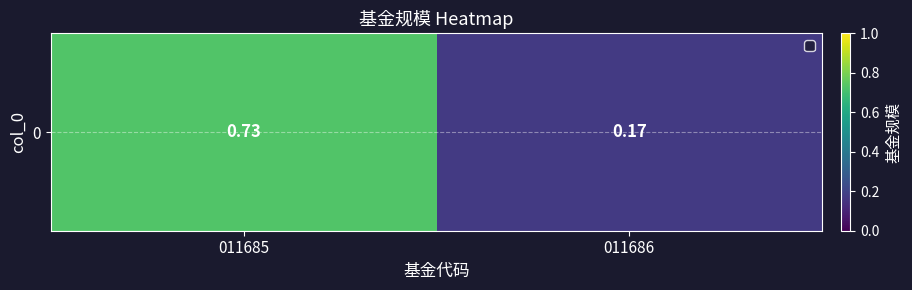

Is it true that the value at 011685 is 1.0?

False